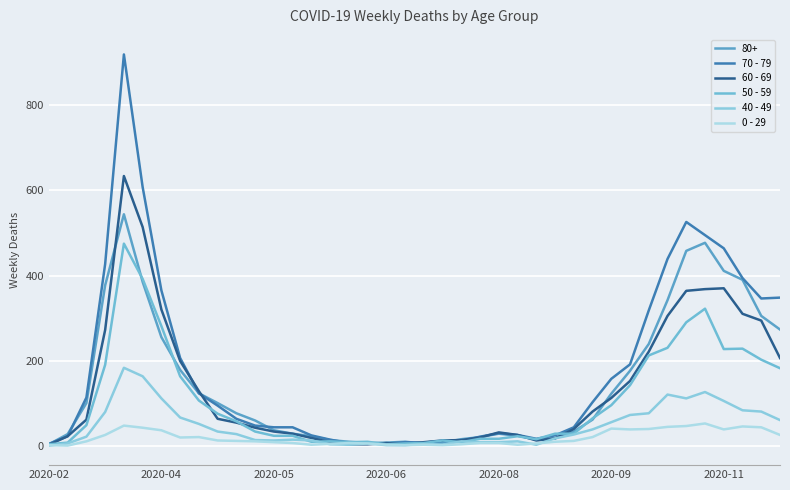

How many lines are shown in the chart?

6